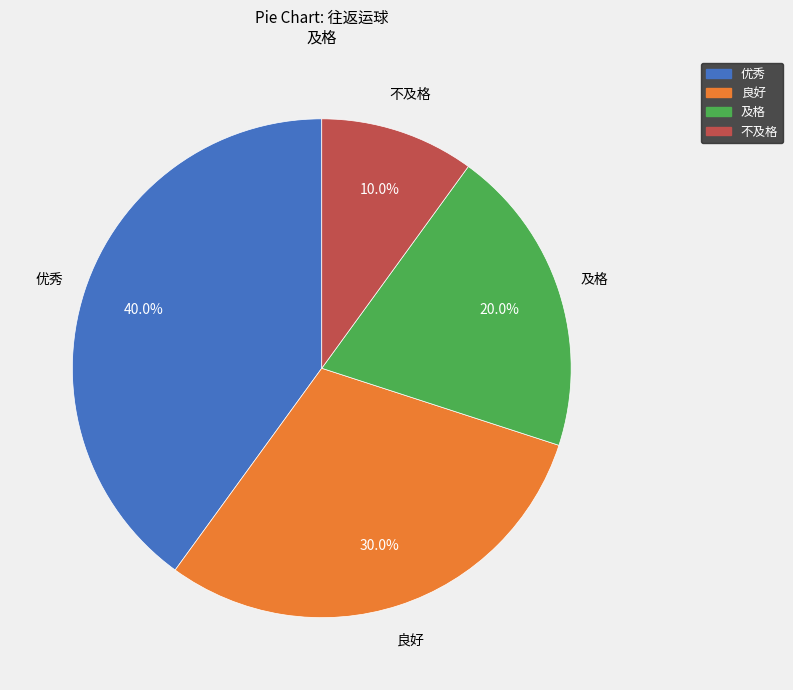

Rank the categories by value from highest to lowest.

优秀, 良好, 及格, 不及格